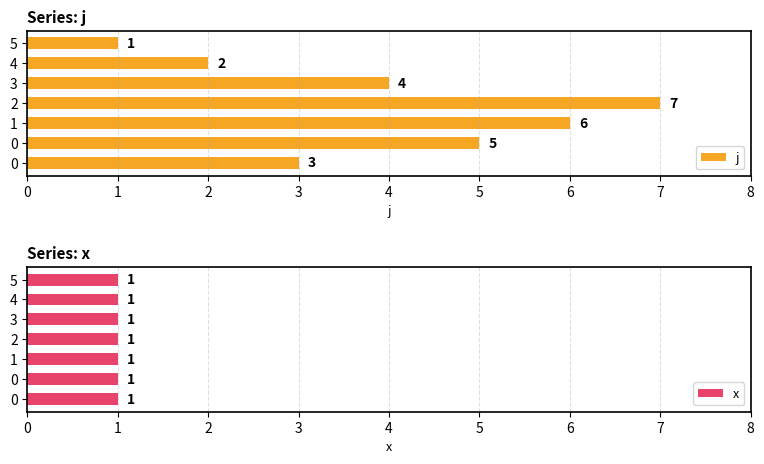

How many data points in j are less than 4?

3